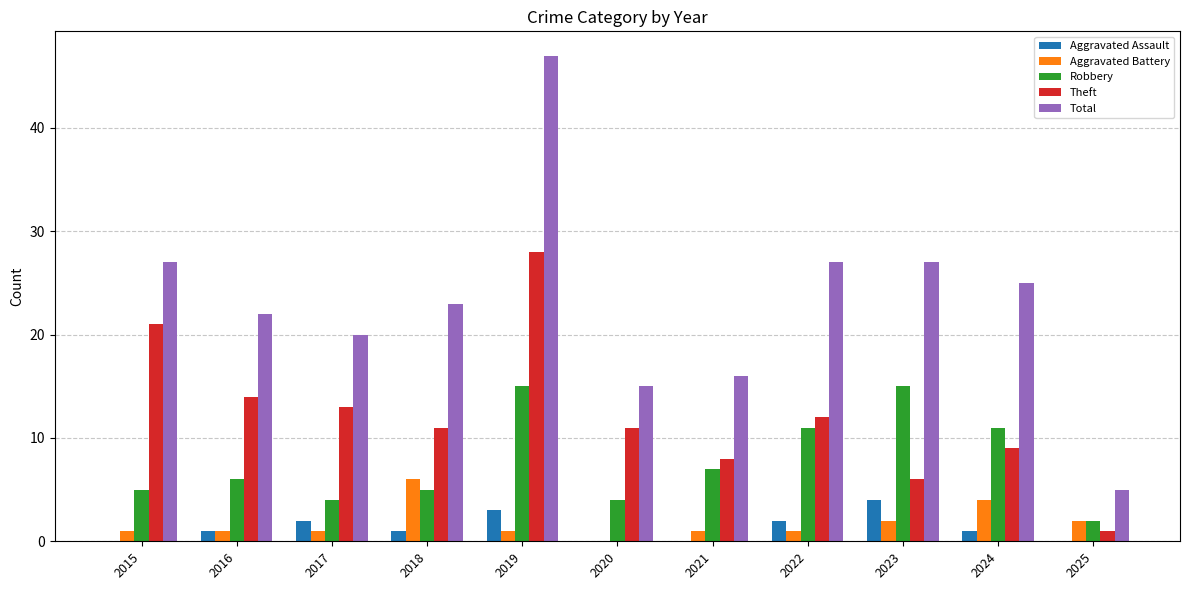

What is the sum of the Total values at 2021 and 2015?

43